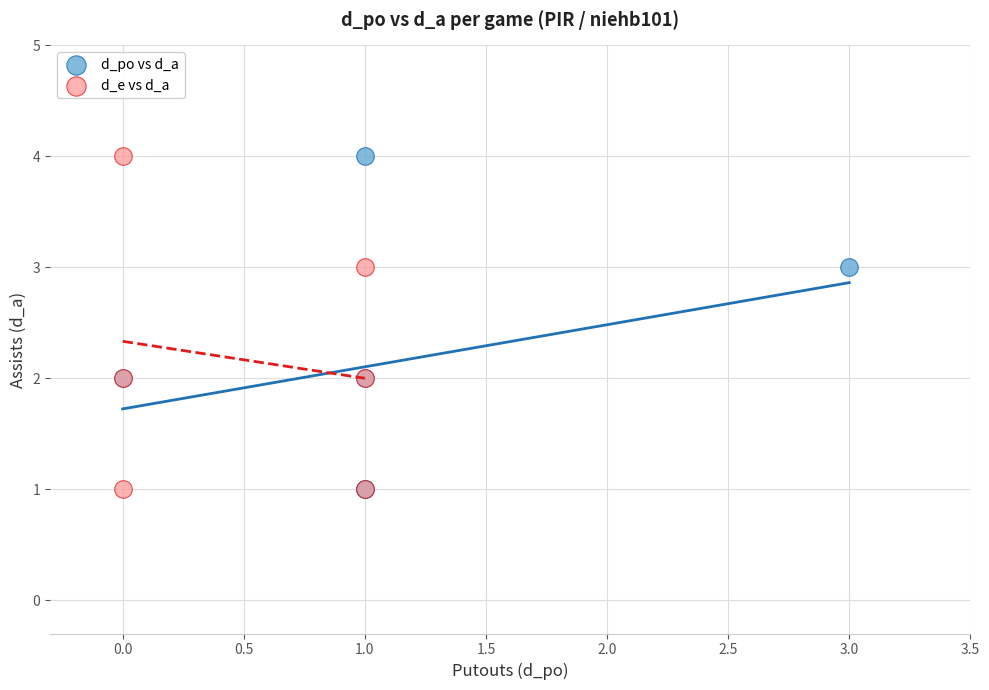

What are all the series names shown in the legend?

d_po vs d_a, d_e vs d_a